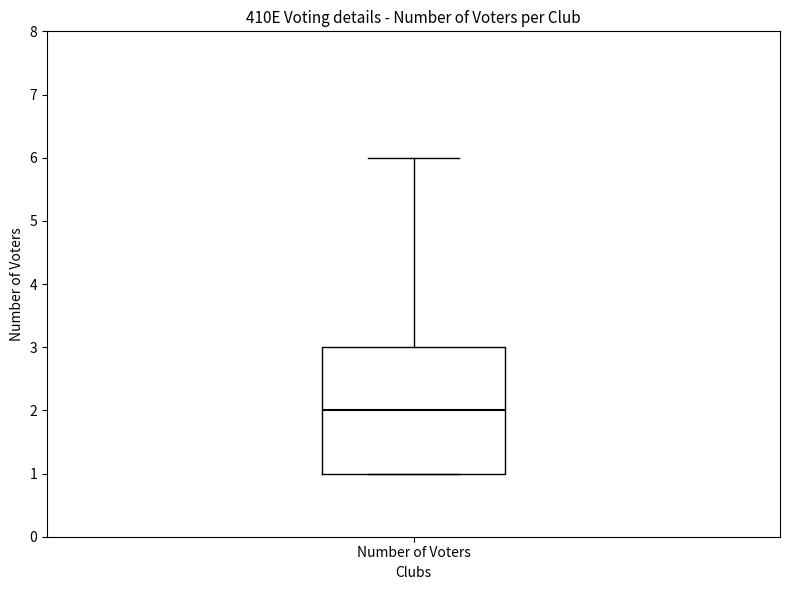

Where is the upper edge of the box for Number of Voters on the y-axis? The values are not printed on the chart, so give them approximately, as read against the axis.

3